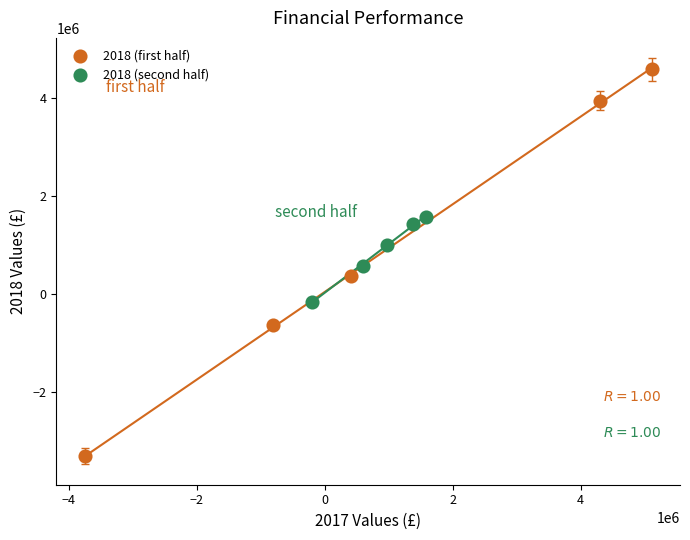

Which series reaches the minimum Y coordinate?

2018 (first half)